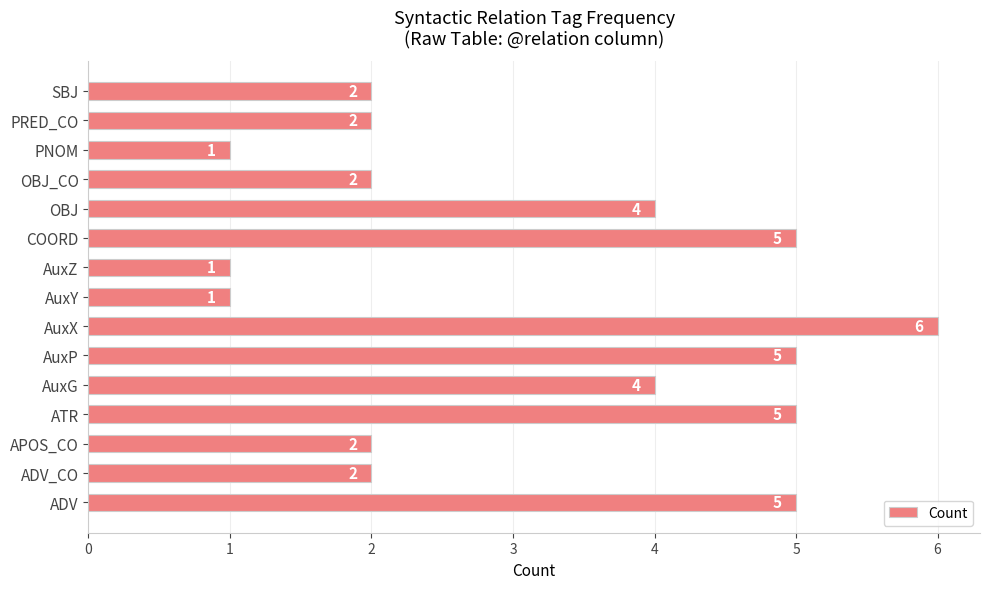

What is the sum of all values?

47